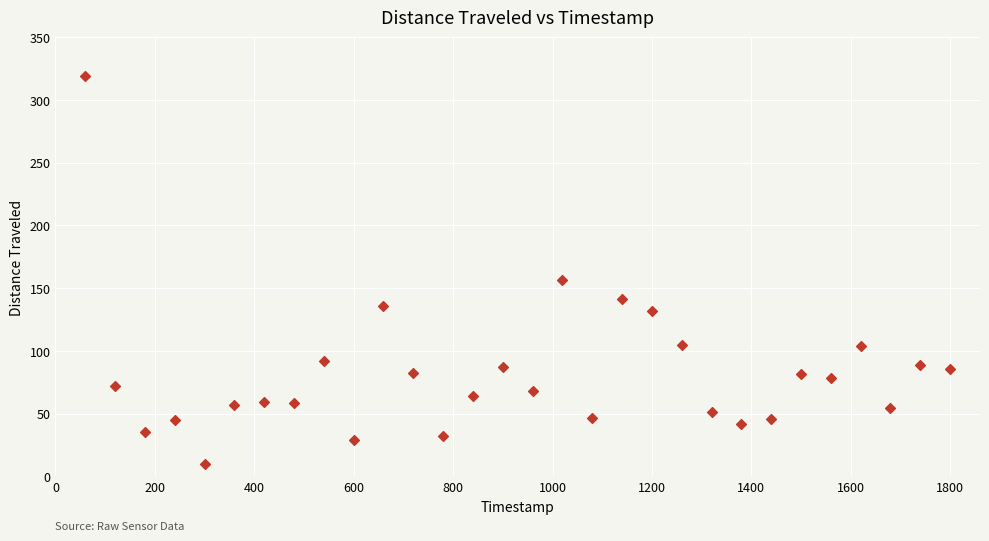

What is the range of X values (max minus min)?

1740.1